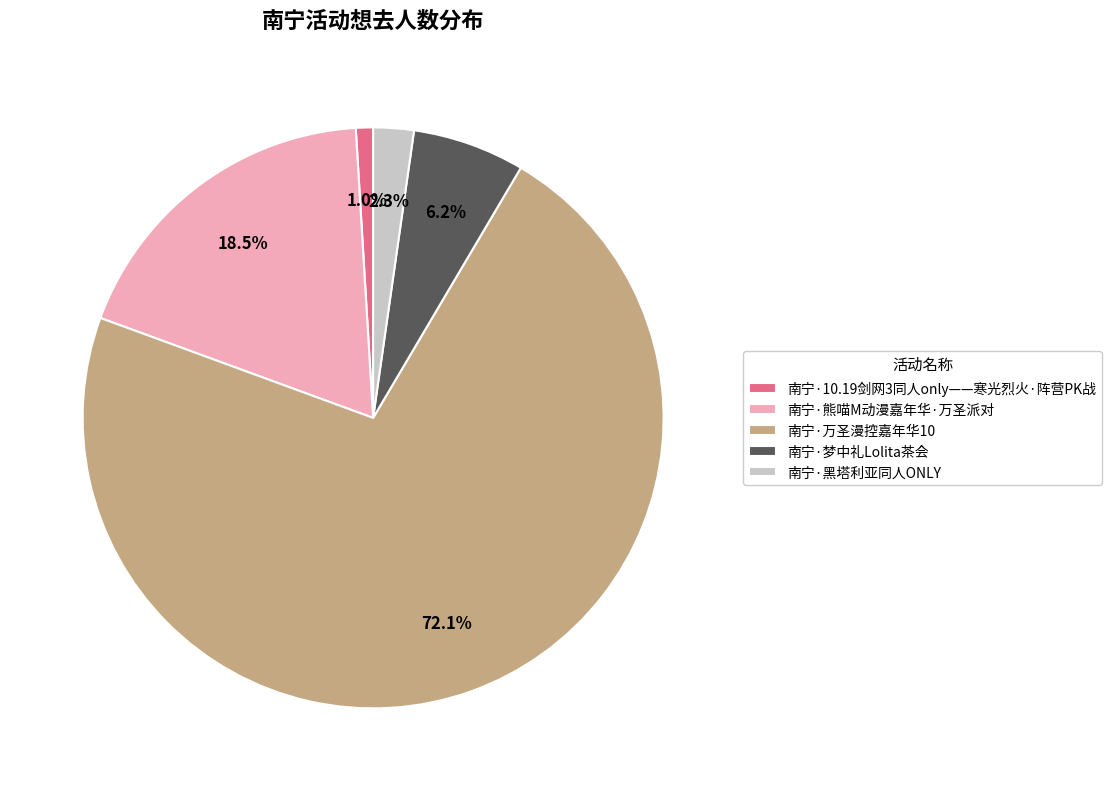

Does 南宁·万圣漫控嘉年华10 account for over 50% of the chart?

Yes